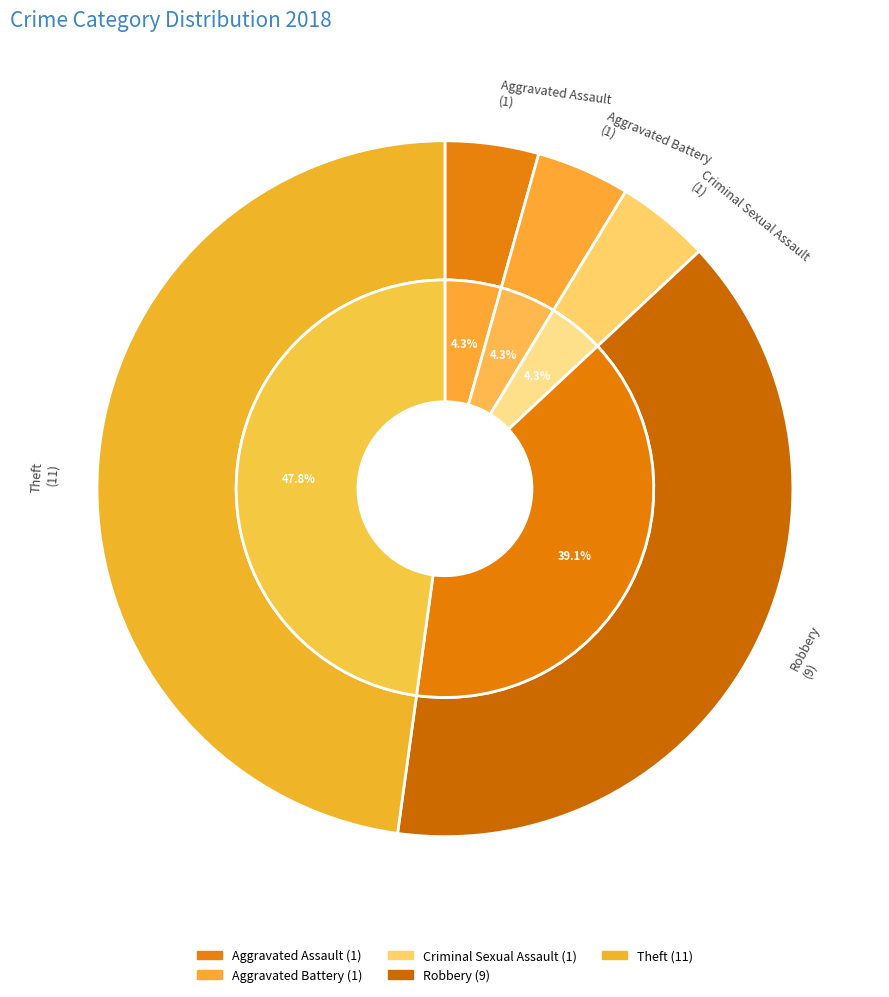

To the nearest percent, what is the average slice percentage?

20%